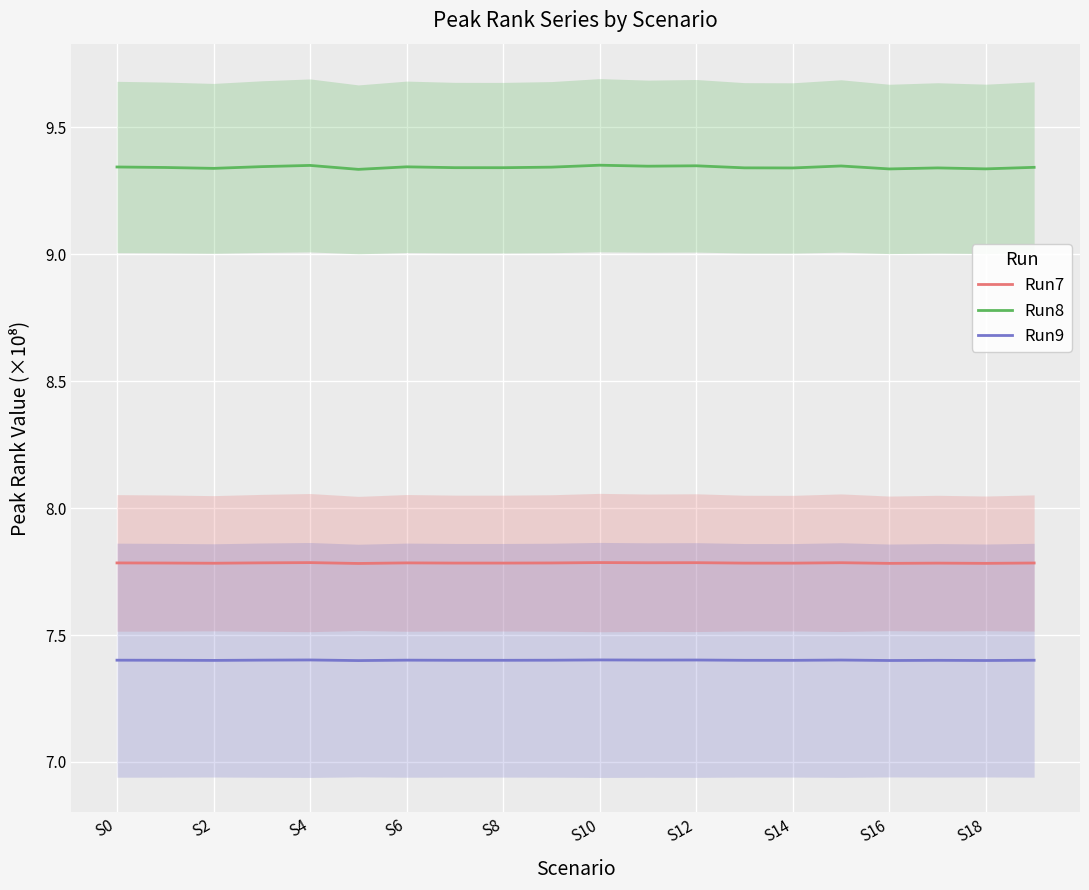

True or false: Run9 has a value of 10.8 at S2.

False